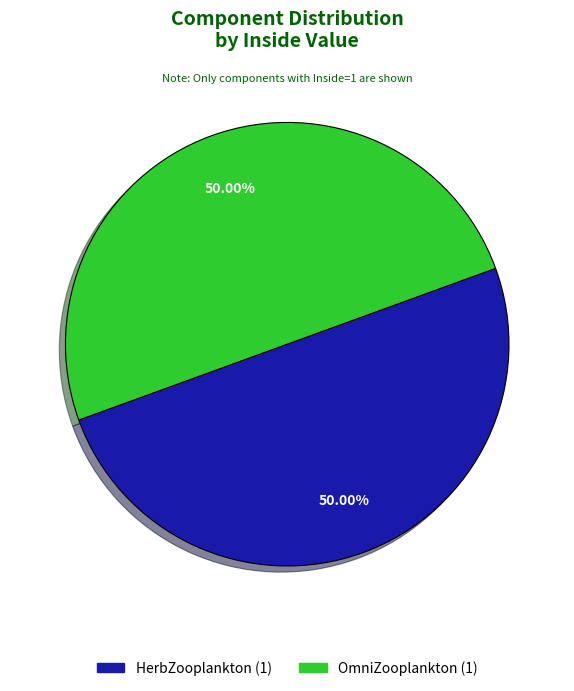

To the nearest percent, what is the difference between the largest and smallest slice percentages?

0%